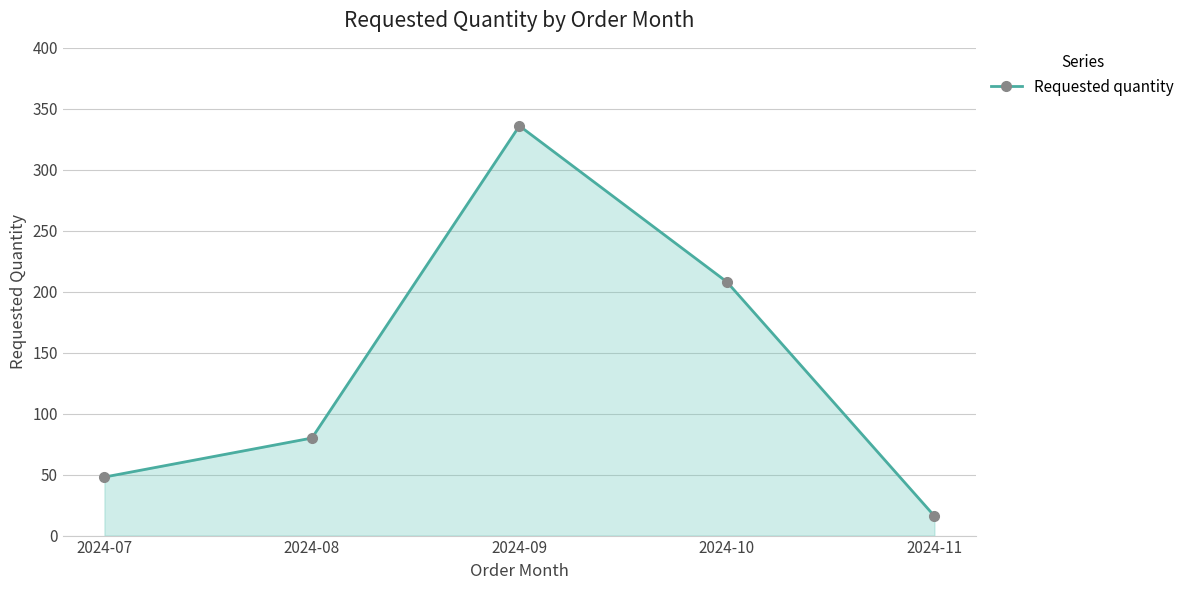

At which label is the value closest to 176?

2024-10